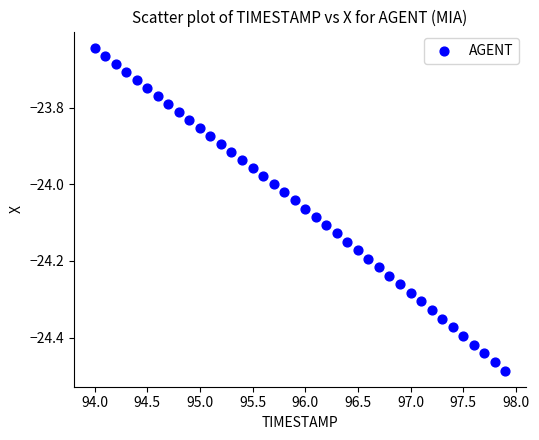

What is the range of X values (max minus min)?

3.9